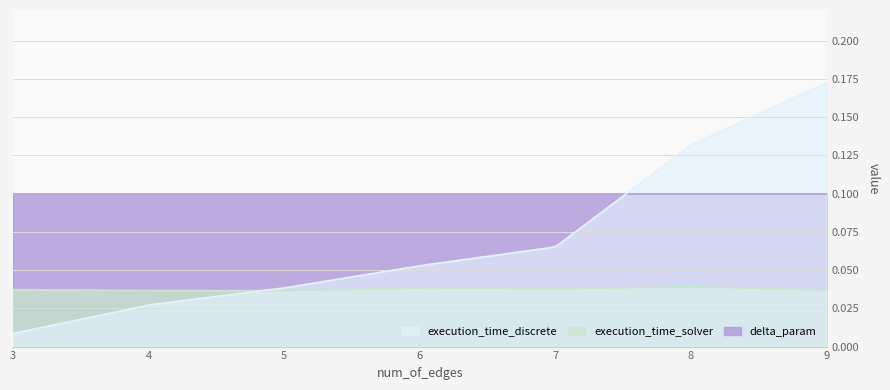

How many execution_time_solver values are between 0 and 1?

7